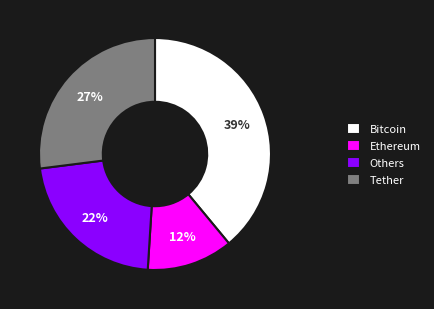

To the nearest percent, what portion does Bitcoin represent?

39%